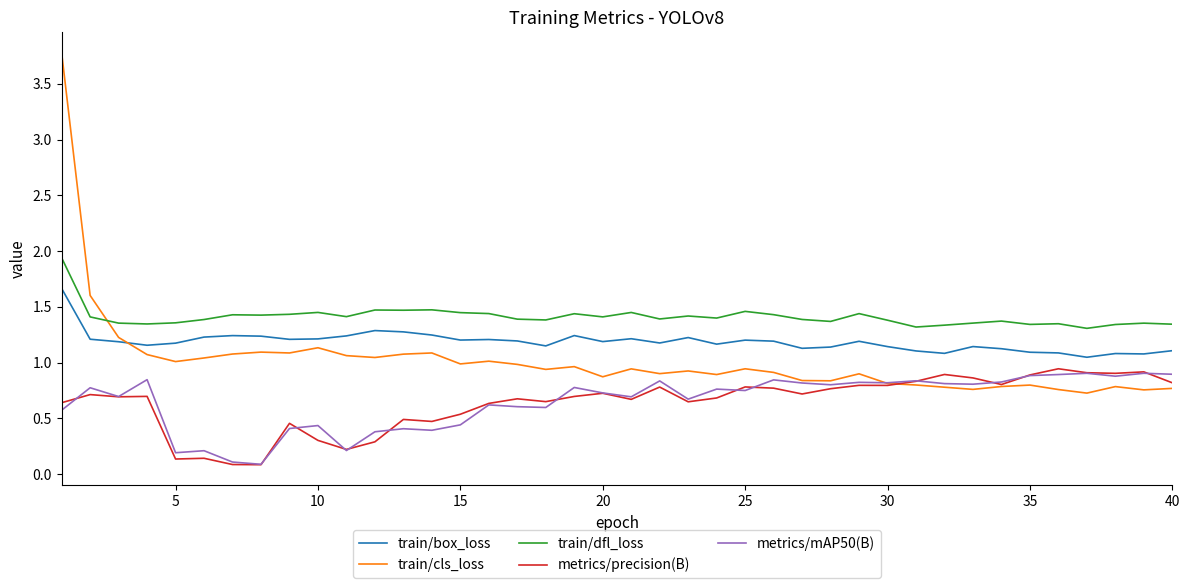

What is the maximum value shown in the chart?

3.8